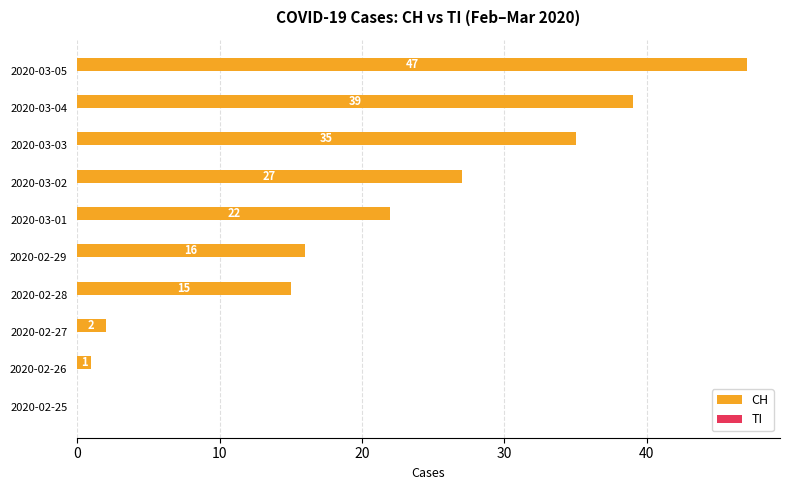

The chart shows a value of 2 at 2020-02-27. True or false?

True